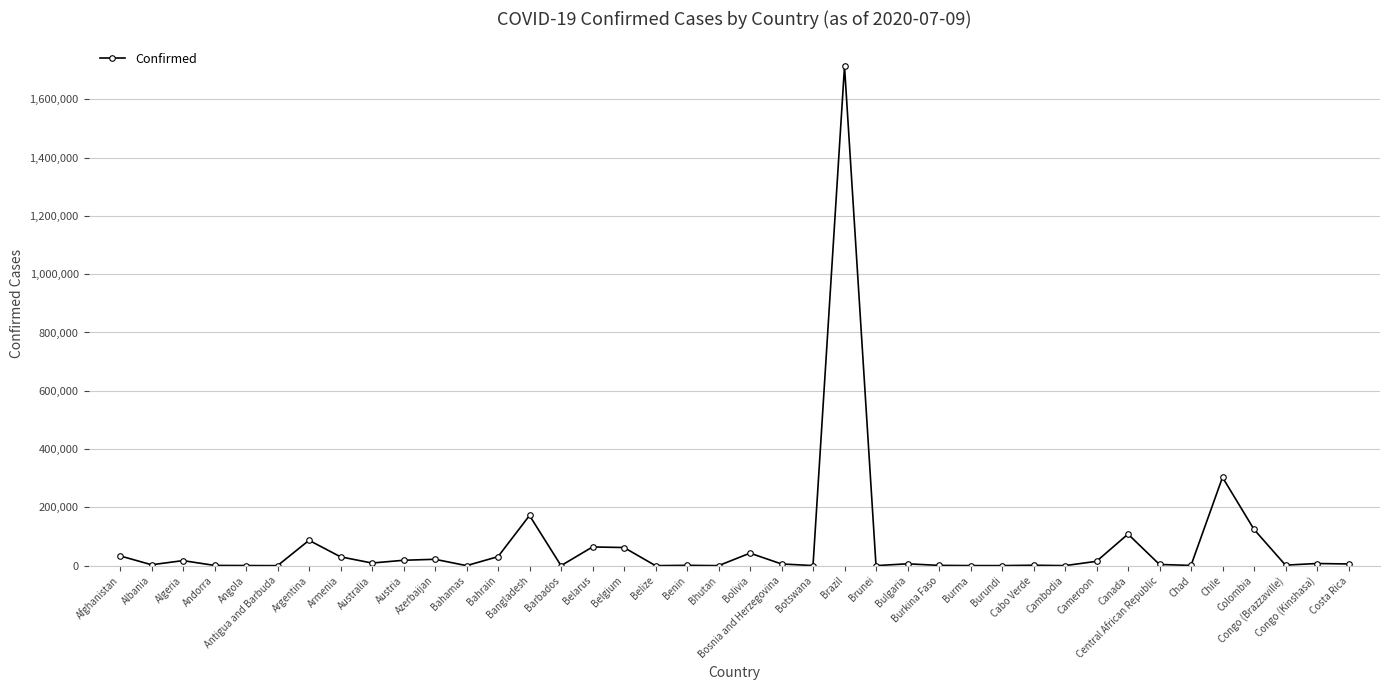

What is the difference between the second highest and second lowest values?

303013